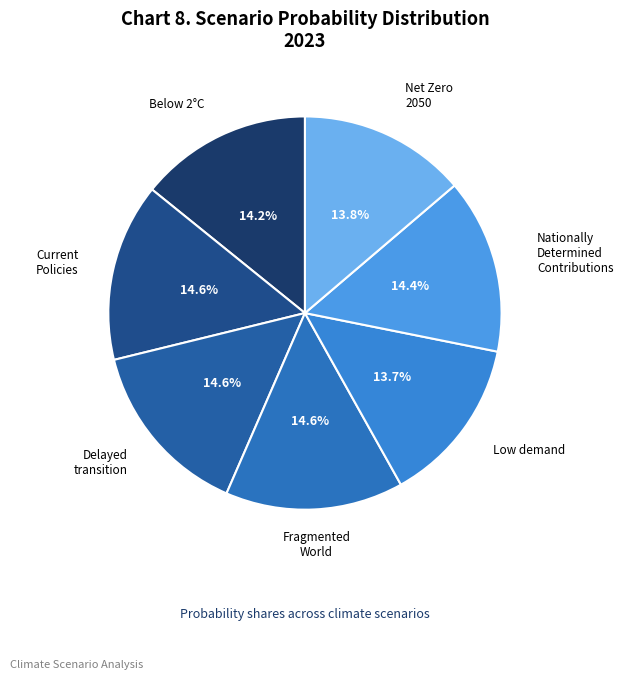

How many segments does this pie chart have?

7